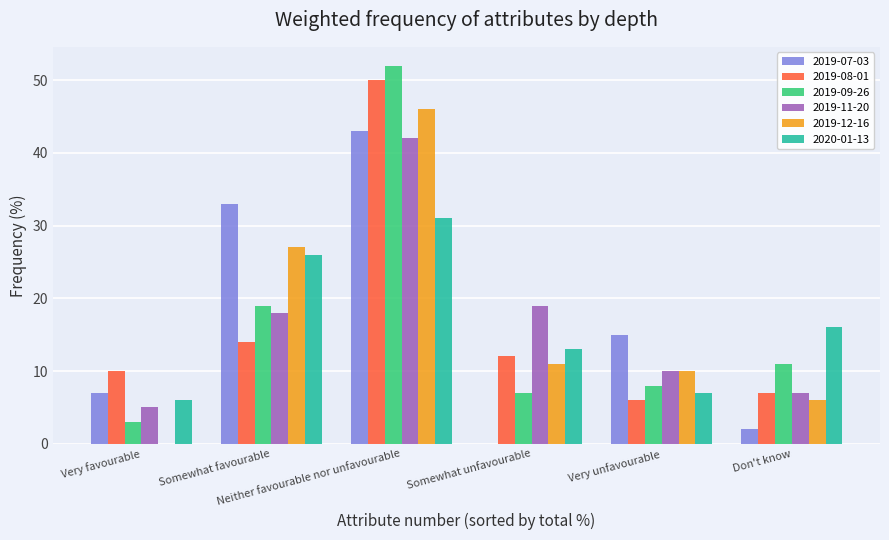

The value of 2019-09-26 at Very favourable is 3.0. True or false?

True